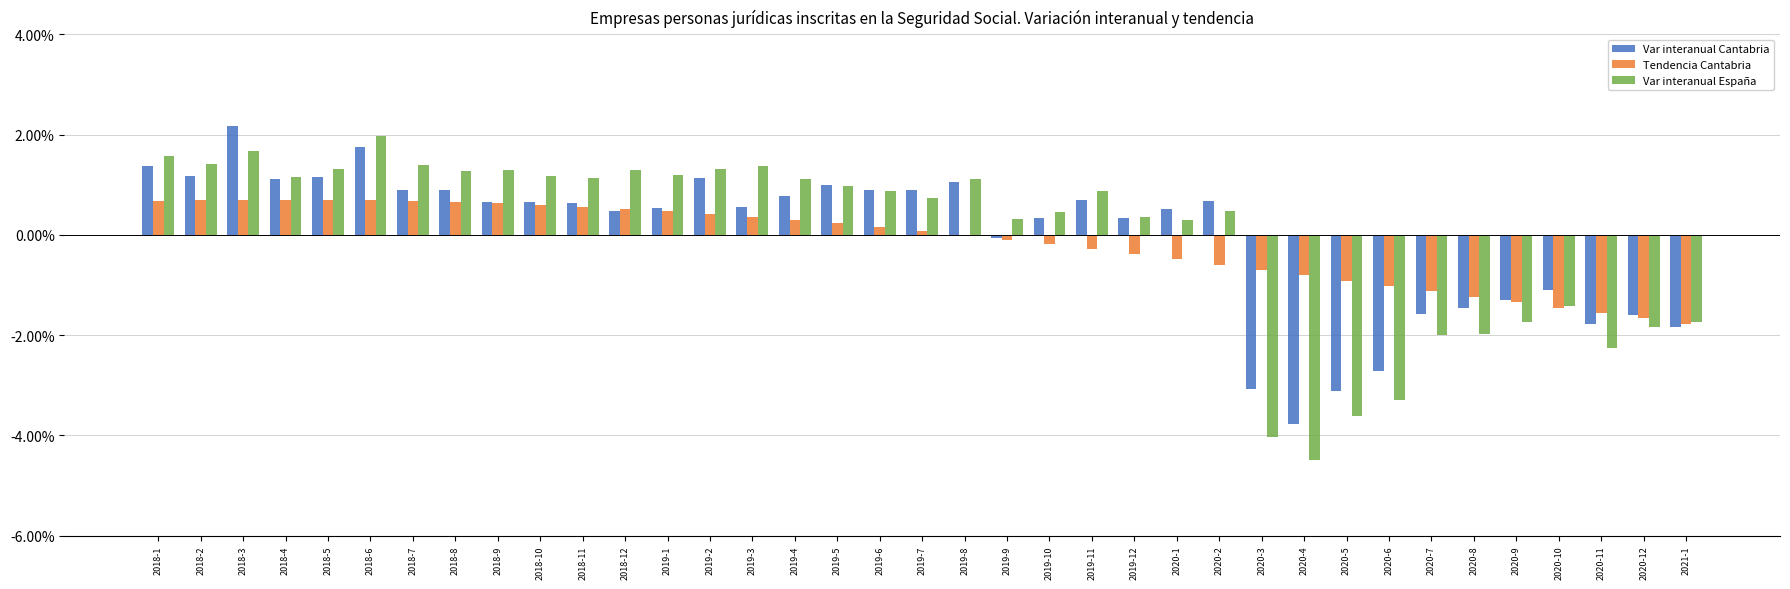

Which series changed the most between 2018-2 and 2019-1?

Var interanual Cantabria